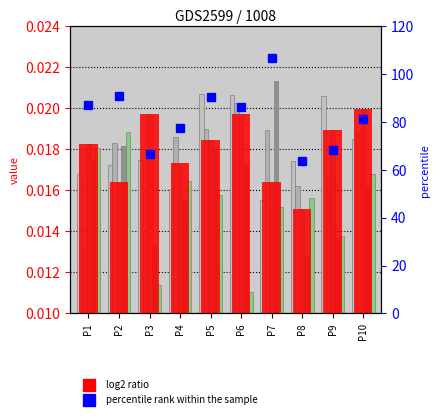

Does the chart contain any negative values?

No